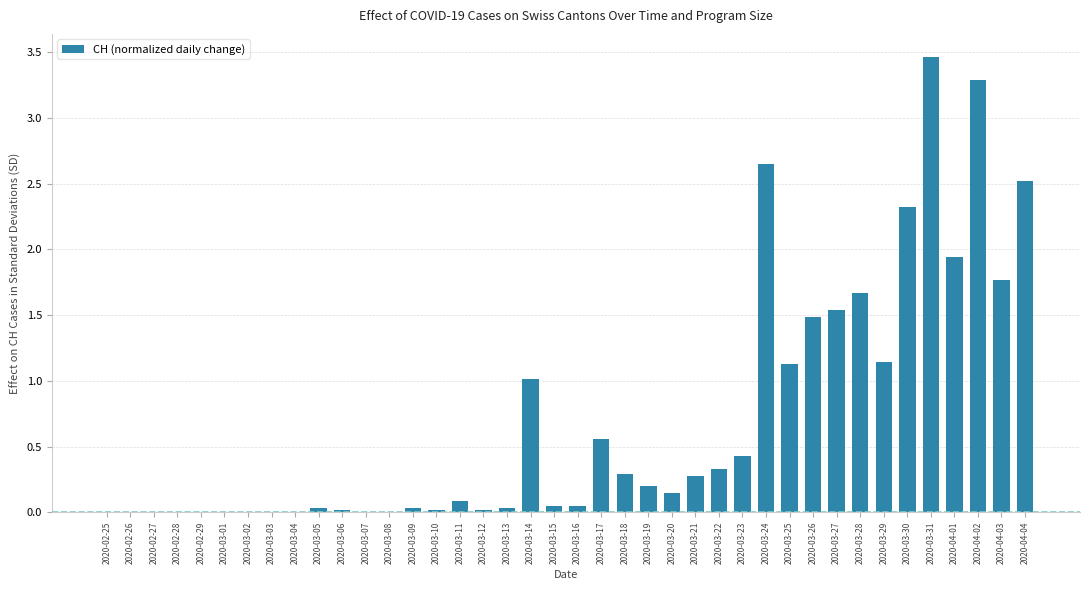

Between 2020-03-04 and 2020-04-01, which is larger?

2020-04-01